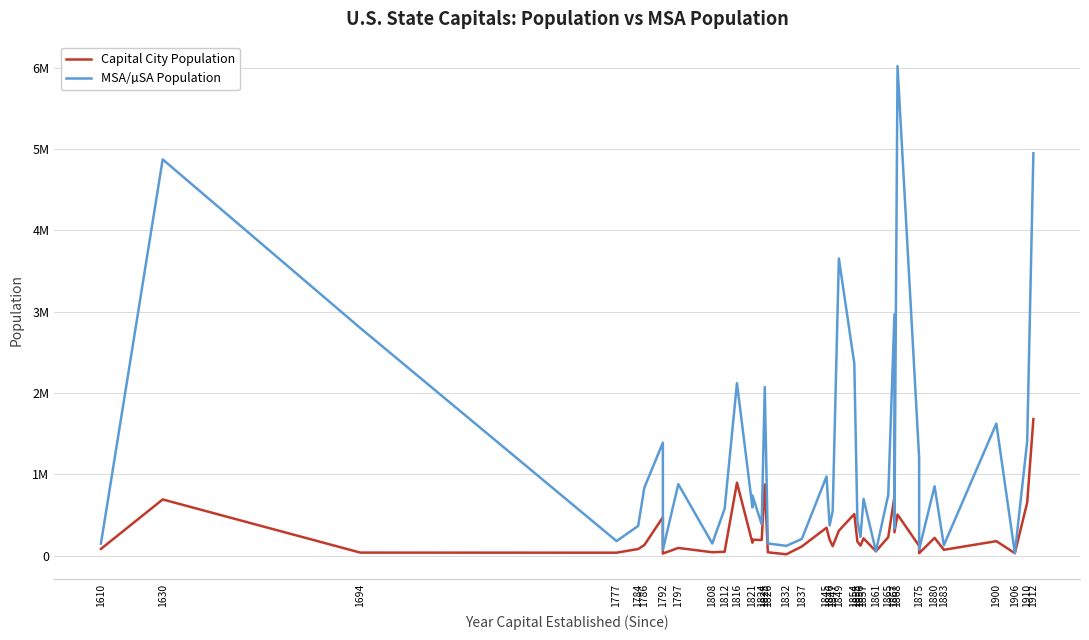

Which has a higher value, 1610 or 1845?

1845